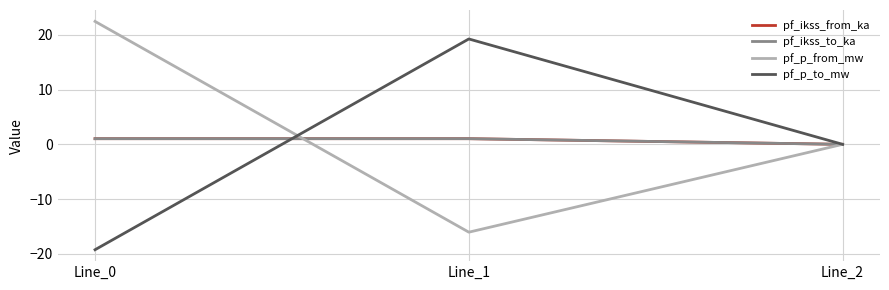

At which label is pf_ikss_to_ka closest to 0?

Line_2